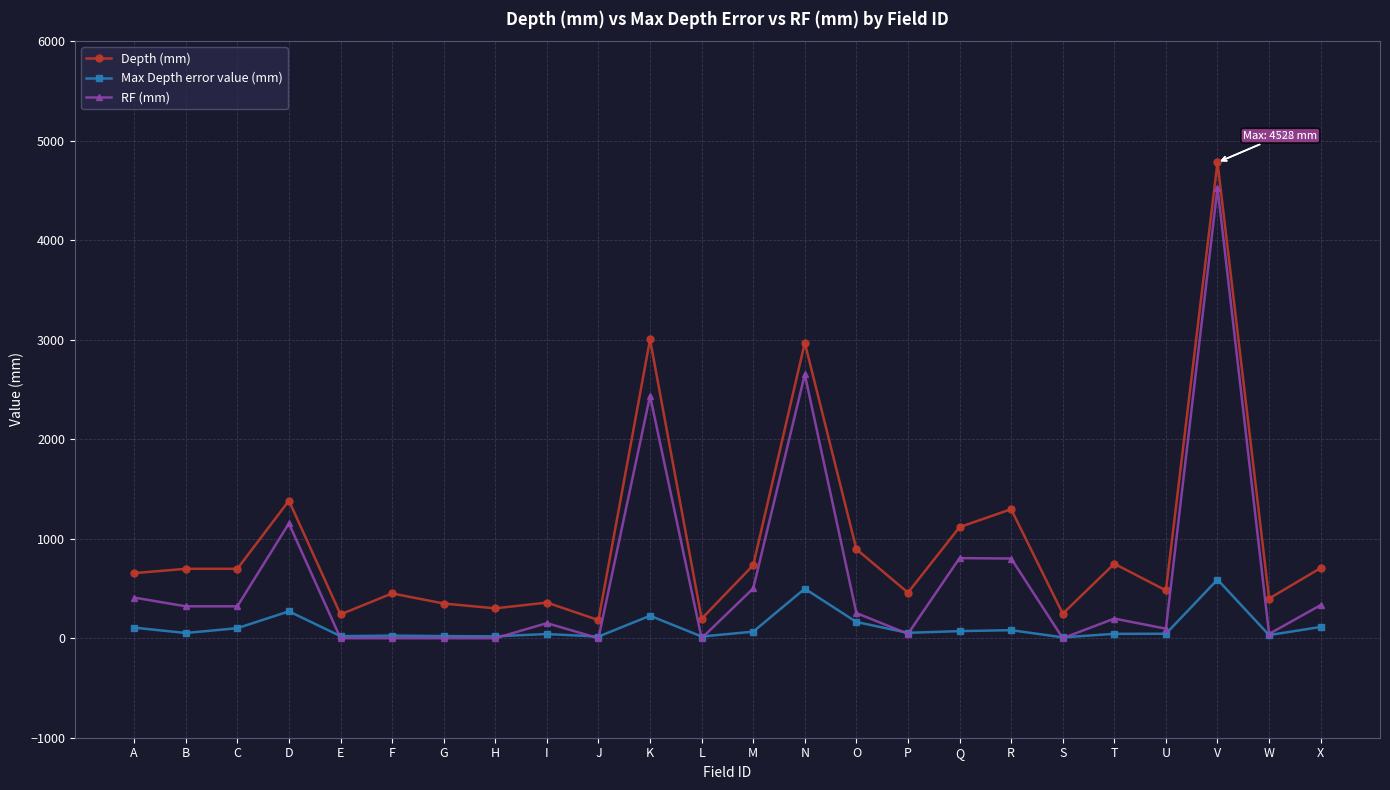

What is the sum of the RF (mm) values at T and B?

517.9